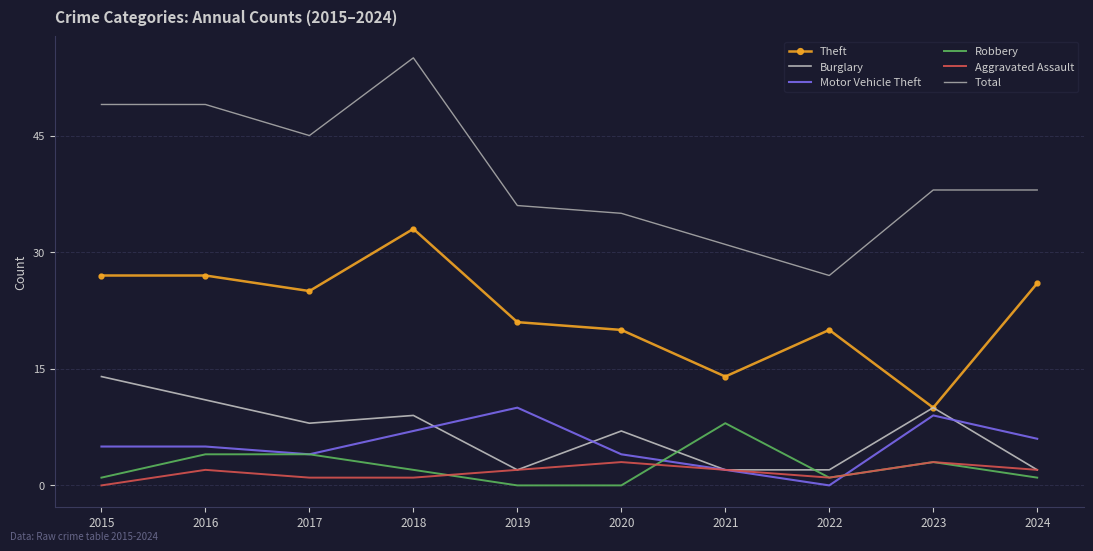

What is the maximum value for Aggravated Assault?

3